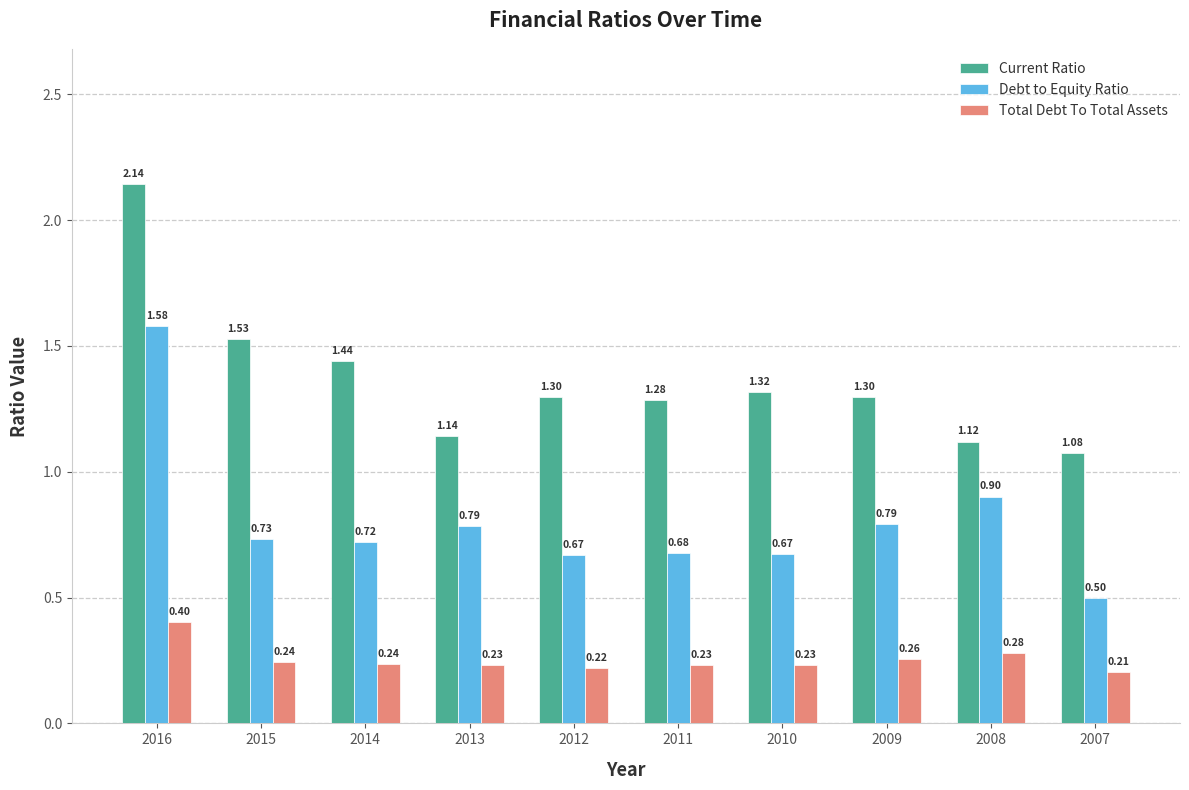

Which series has the largest range (max minus min)?

Debt to Equity Ratio